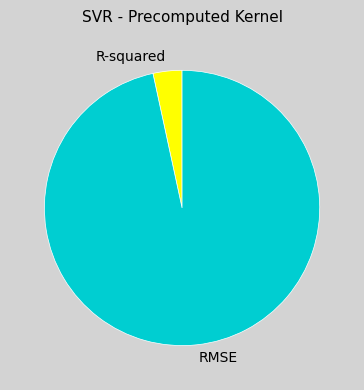

How many slices are in this pie chart?

2